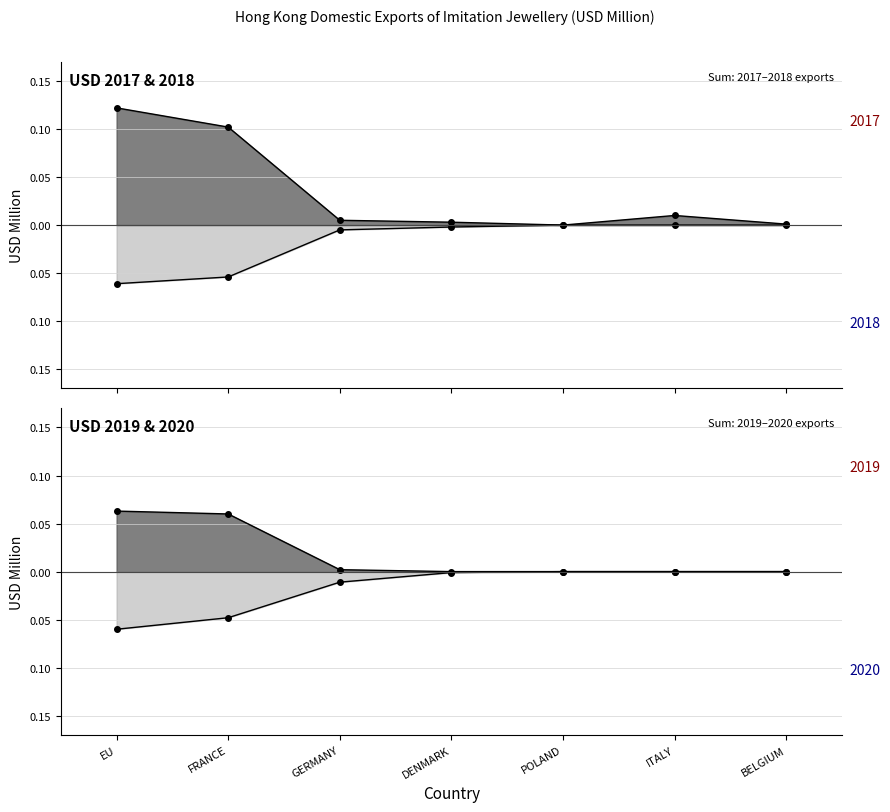

True or false: 202012 has more than 0 interior local peaks.

False